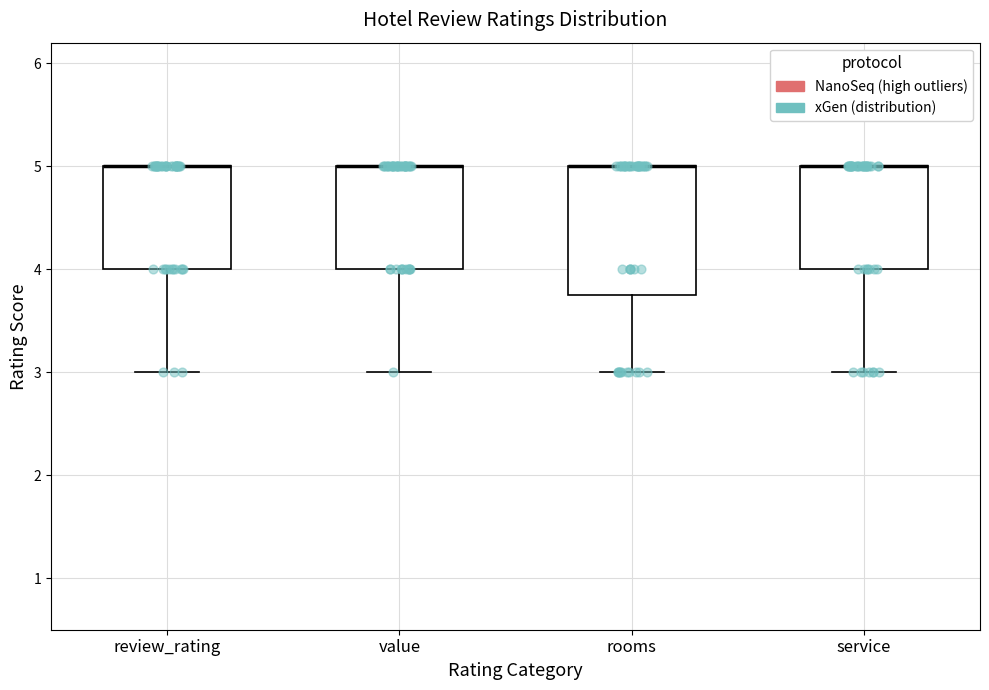

Reading left to right, read every box against the y-axis: the position of its median line, the range the box covers, and the ends of its whiskers. The values are not printed on the chart, so give them approximately, as read against the axis.

review_rating: median 5.0 (drawn on the box's upper edge), box 4.0 to 5.0, whiskers 3.0 to 5.0
value: median 5.0 (drawn on the box's upper edge), box 4.0 to 5.0, whiskers 3.0 to 5.0
rooms: median 5.0 (drawn on the box's upper edge), box 3.8 to 5.0, whiskers 3.0 to 5.0
service: median 5.0 (drawn on the box's upper edge), box 4.0 to 5.0, whiskers 3.0 to 5.0